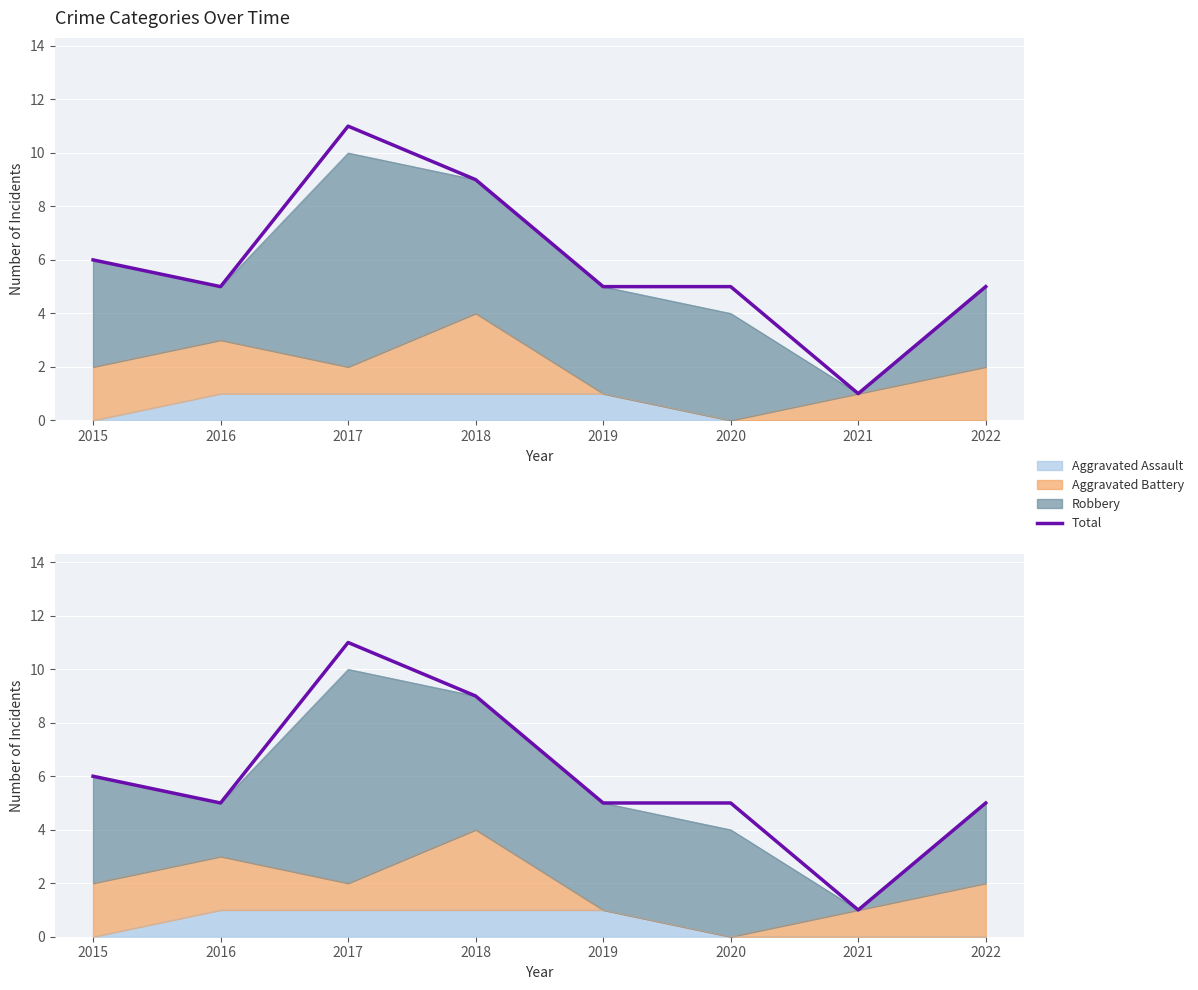

Where is the data nearest to the value 6?

2015